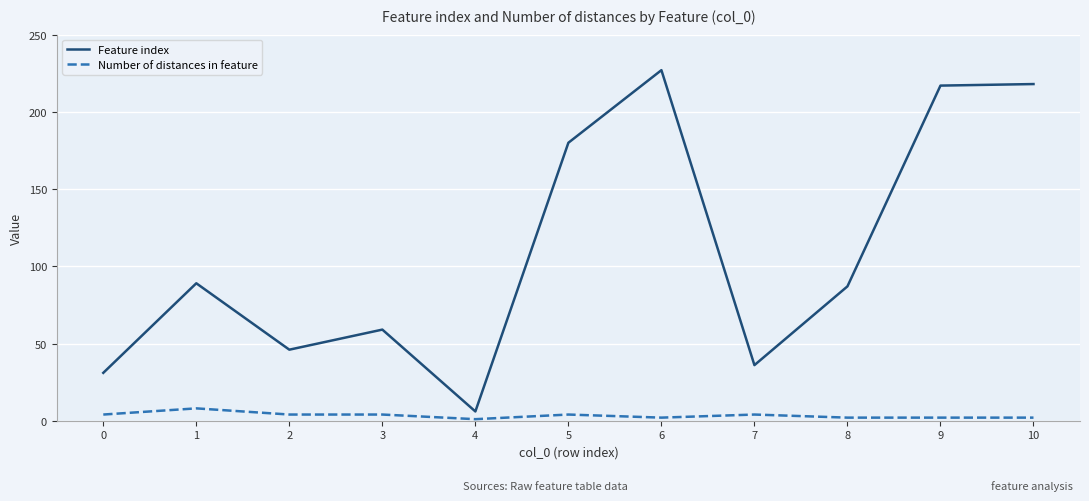

Which series has the widest spread of values?

Feature index